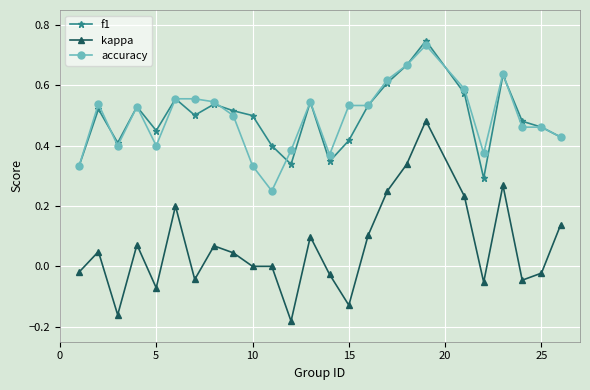

Which series has the widest spread of values?

kappa